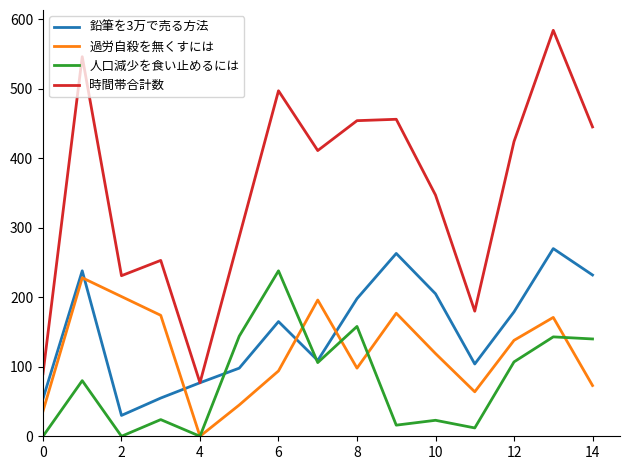

What are all the series names shown in the legend?

鉛筆を3万で売る方法, 過労自殺を無くすには, 人口減少を食い止めるには, 時間帯合計数